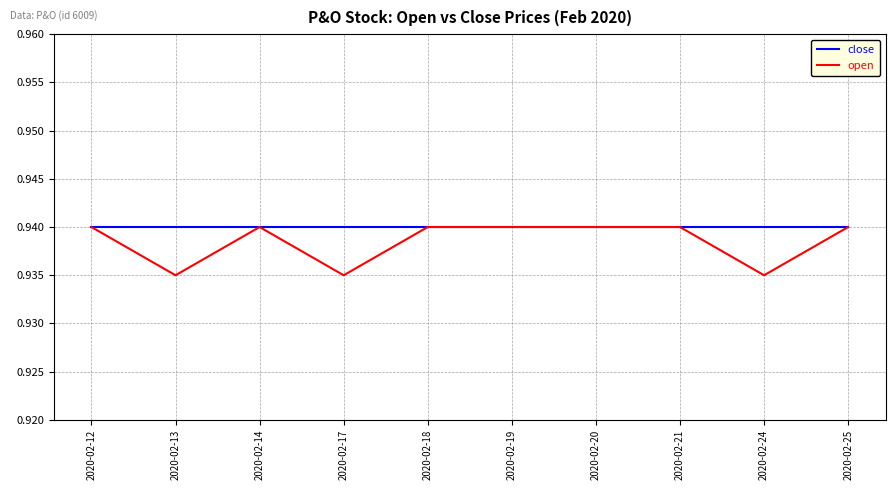

What is the sum of the close values at 2020-02-17 and 2020-02-13?

1.9